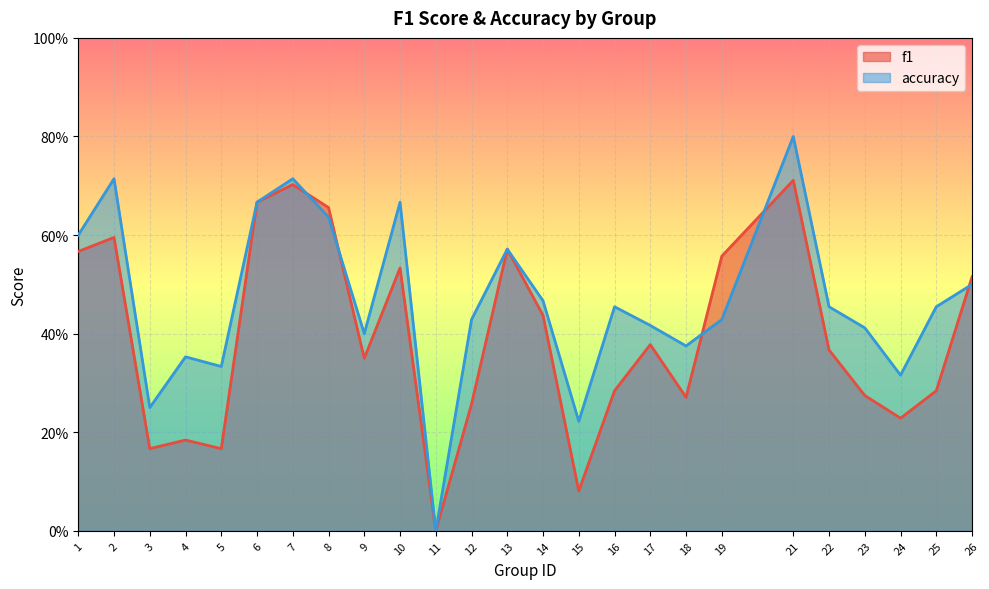

Which category has the highest value in the accuracy series?

21